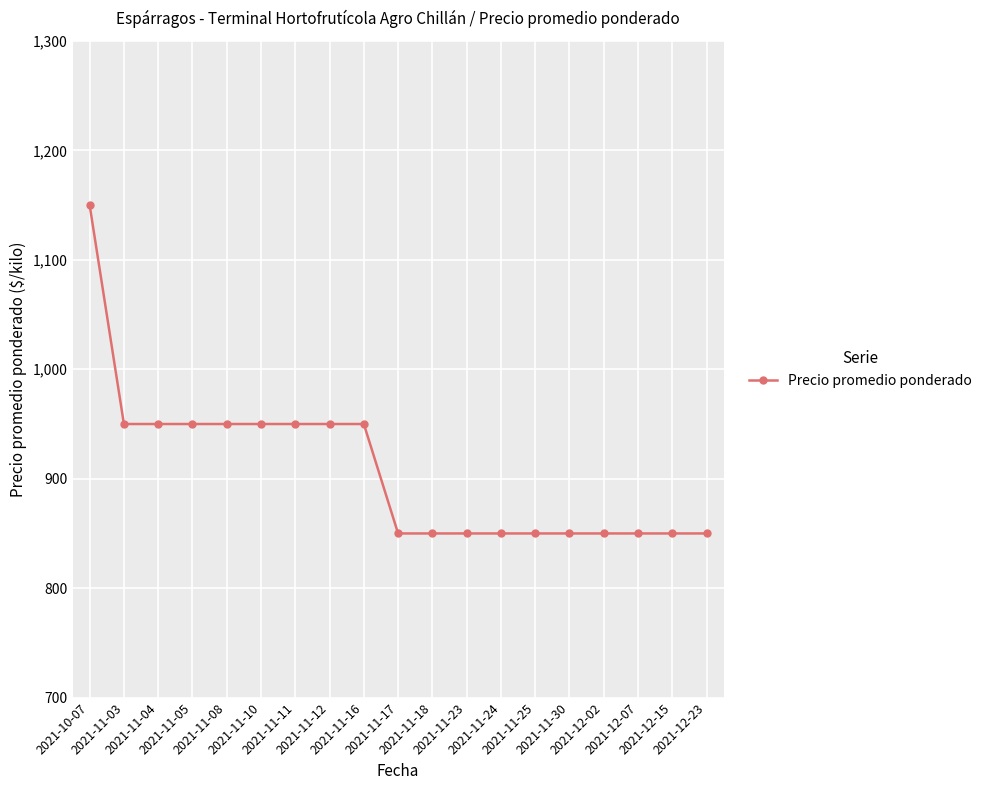

What is the greatest value displayed?

1150